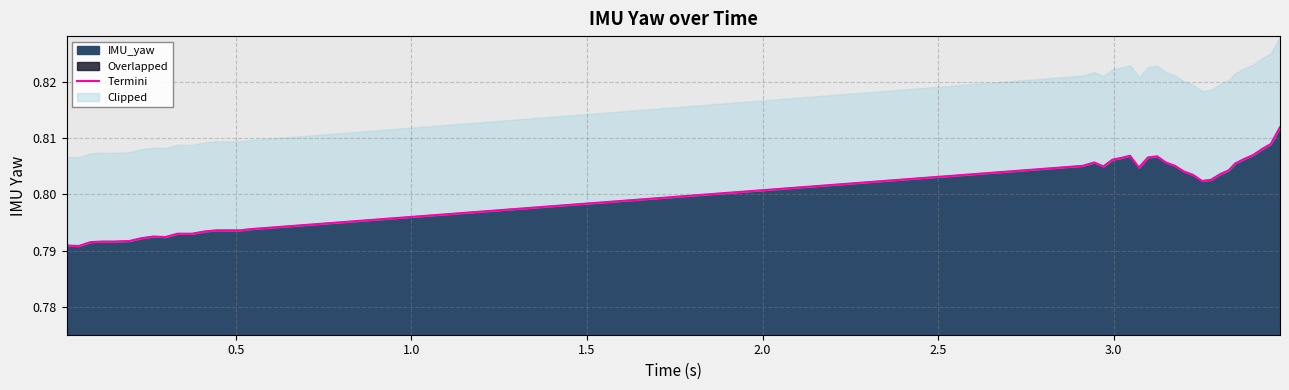

How many lines are shown in the chart?

1